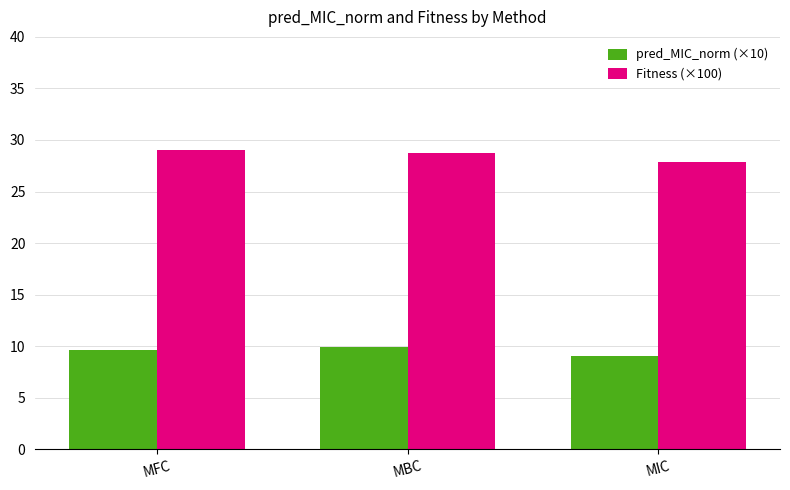

What is the sum of the Fitness (×100) values at MBC and MFC?

57.7